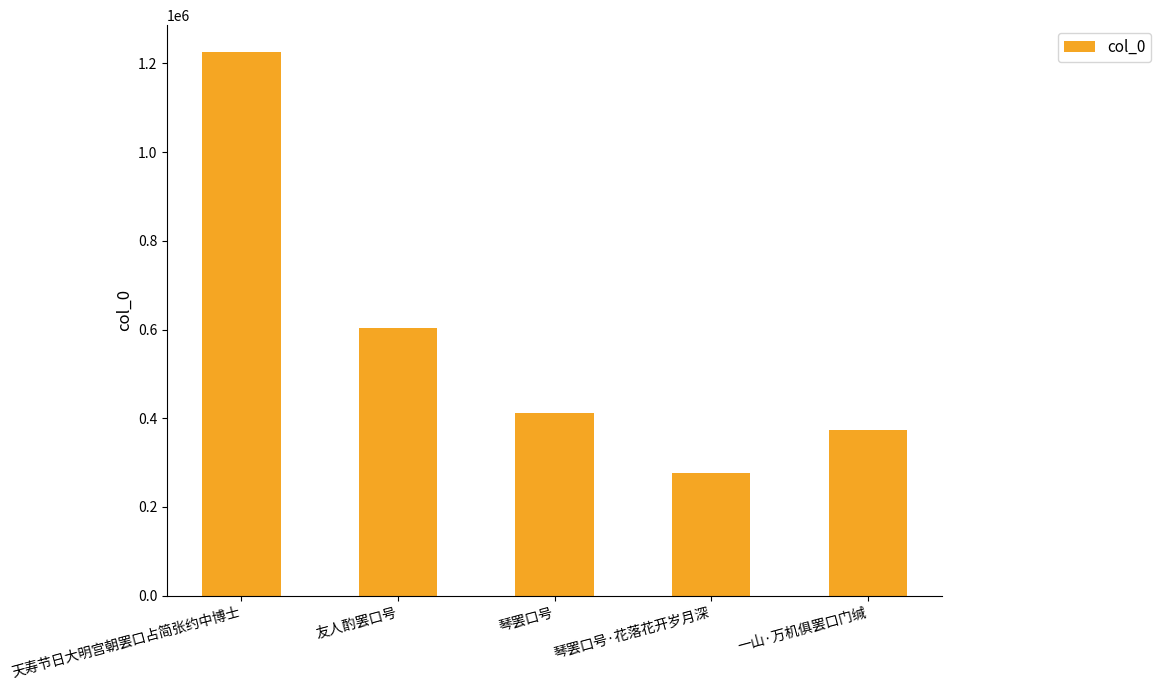

How many bars are there in total?

5